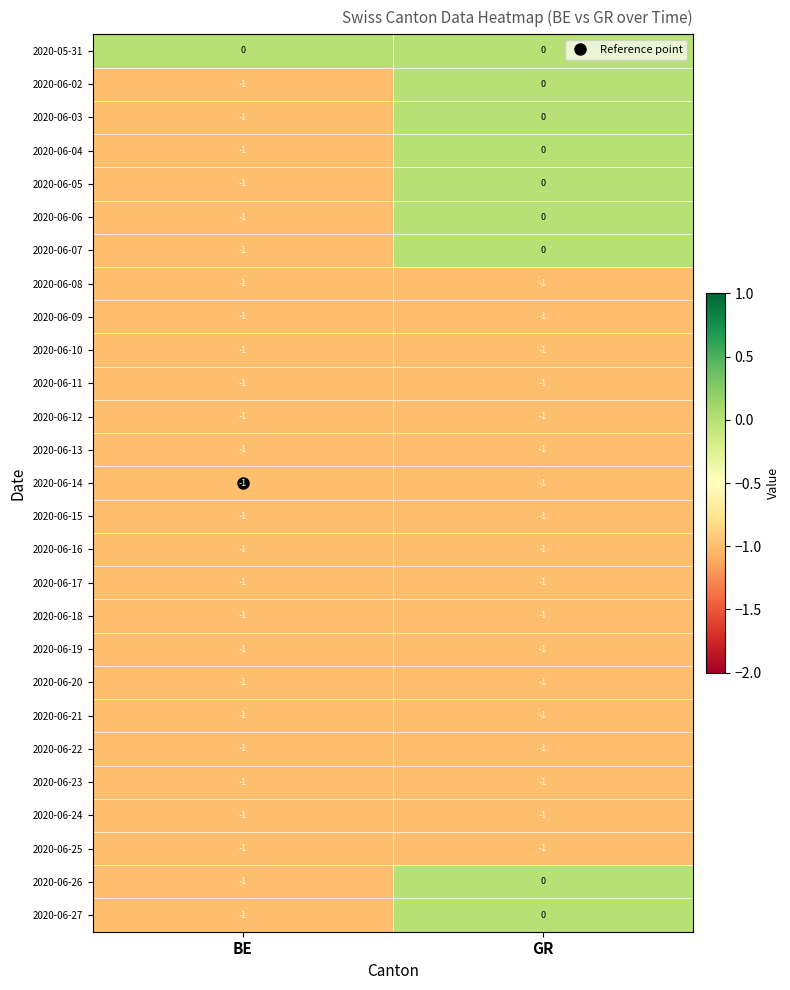

How many data points does each series have?

2